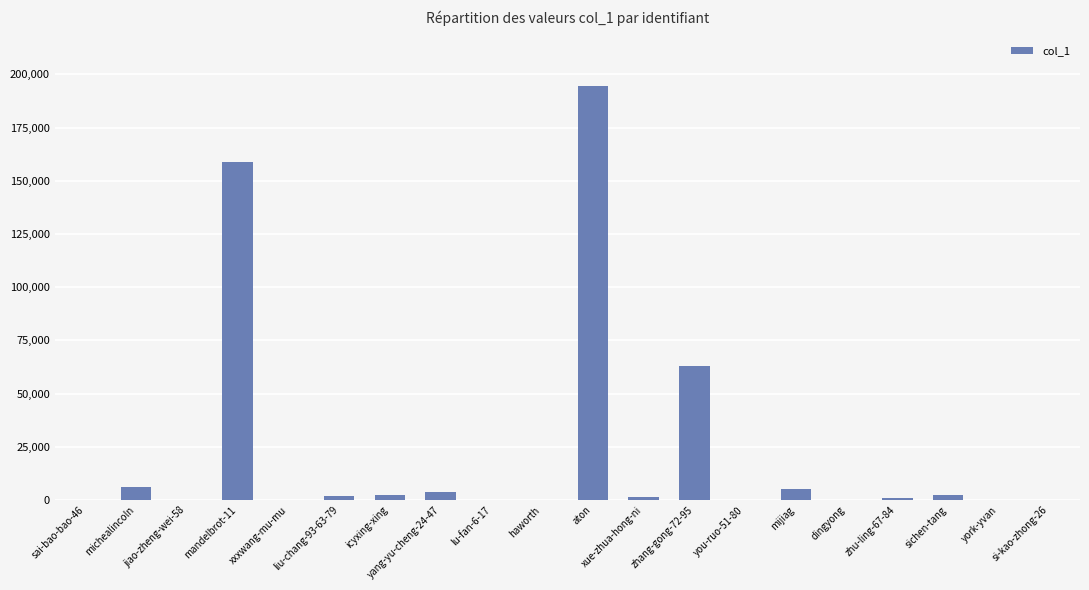

What is the average value?

22066